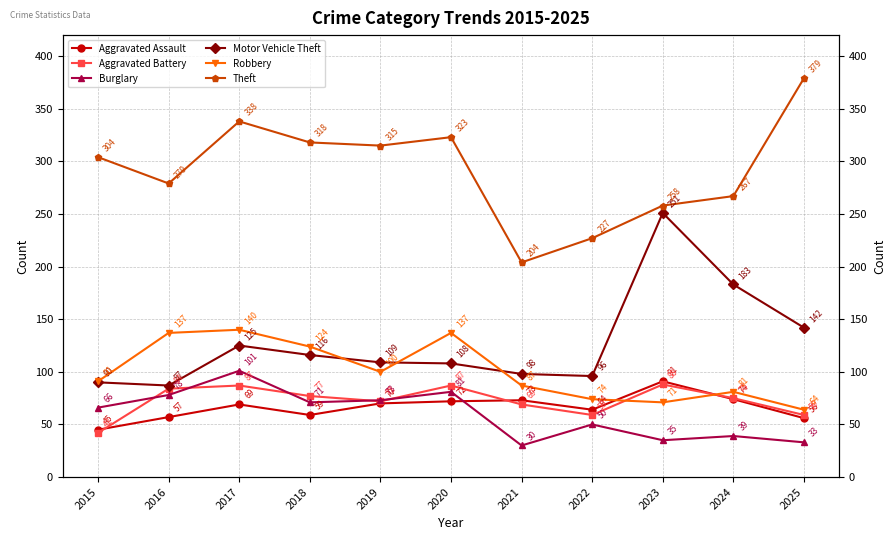

What are all the series names shown in the legend?

Aggravated Assault, Aggravated Battery, Burglary, Motor Vehicle Theft, Robbery, Theft